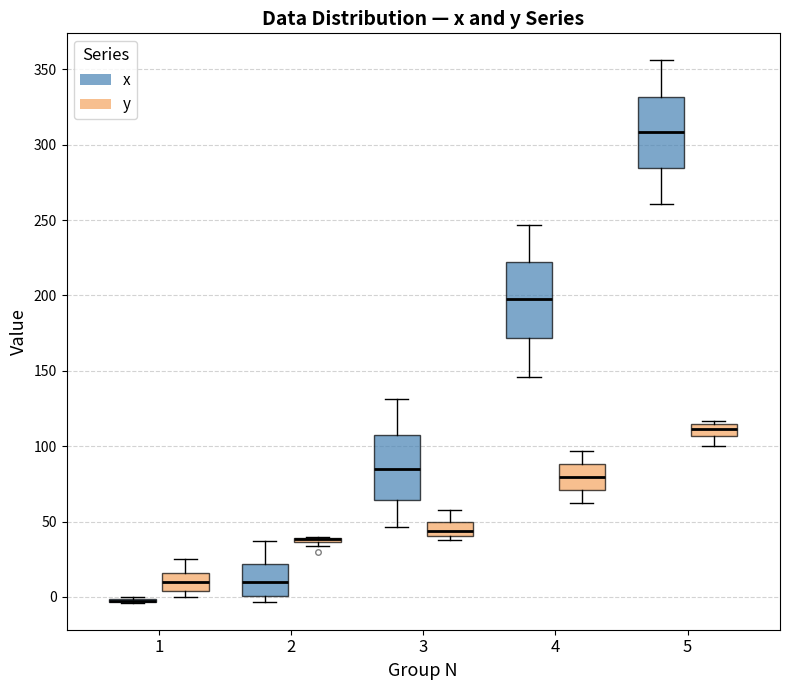

Where is the lower edge of the box for 3 (x) on the y-axis? The values are not printed on the chart, so give them approximately, as read against the axis.

65